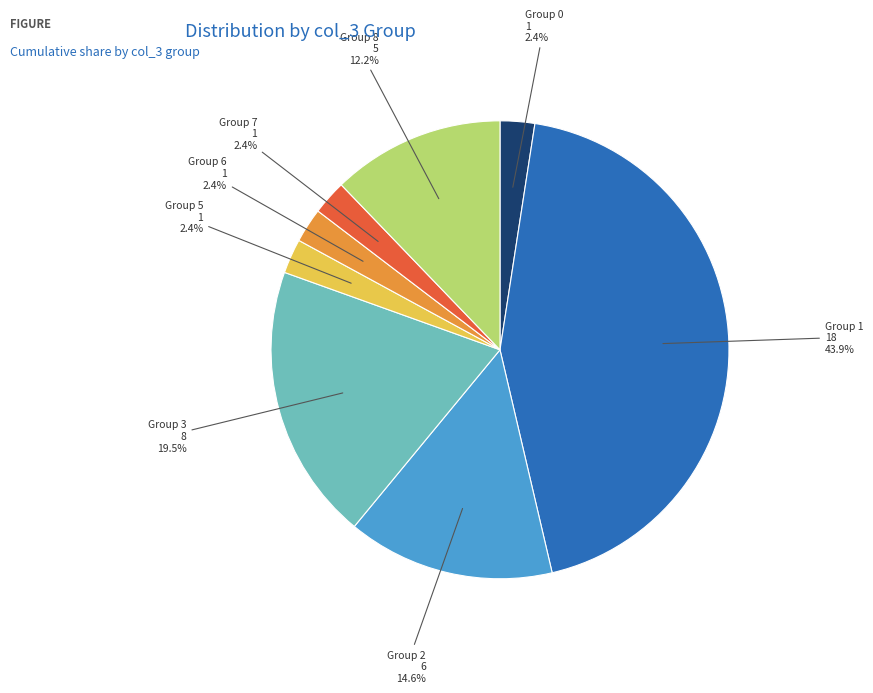

Is there a majority slice in this chart?

No